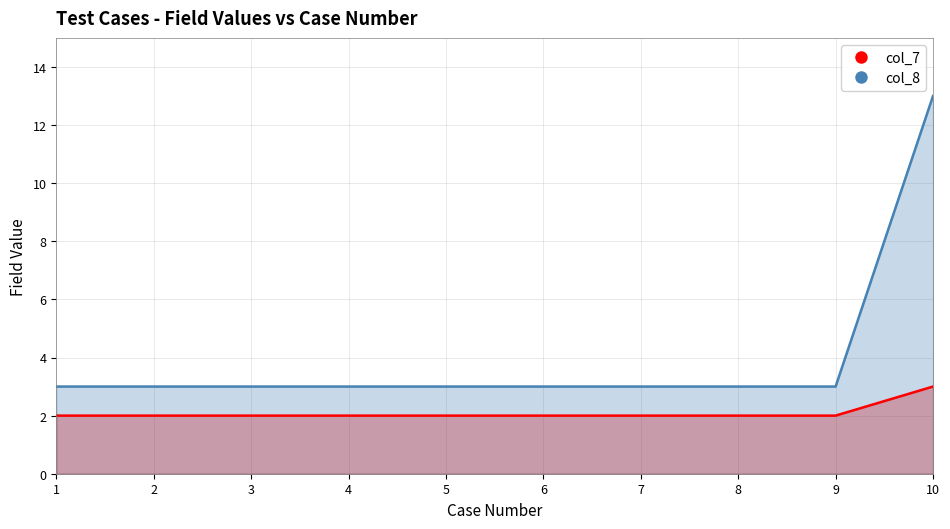

What is the value of the col_8 point at the 3rd from the left?

3